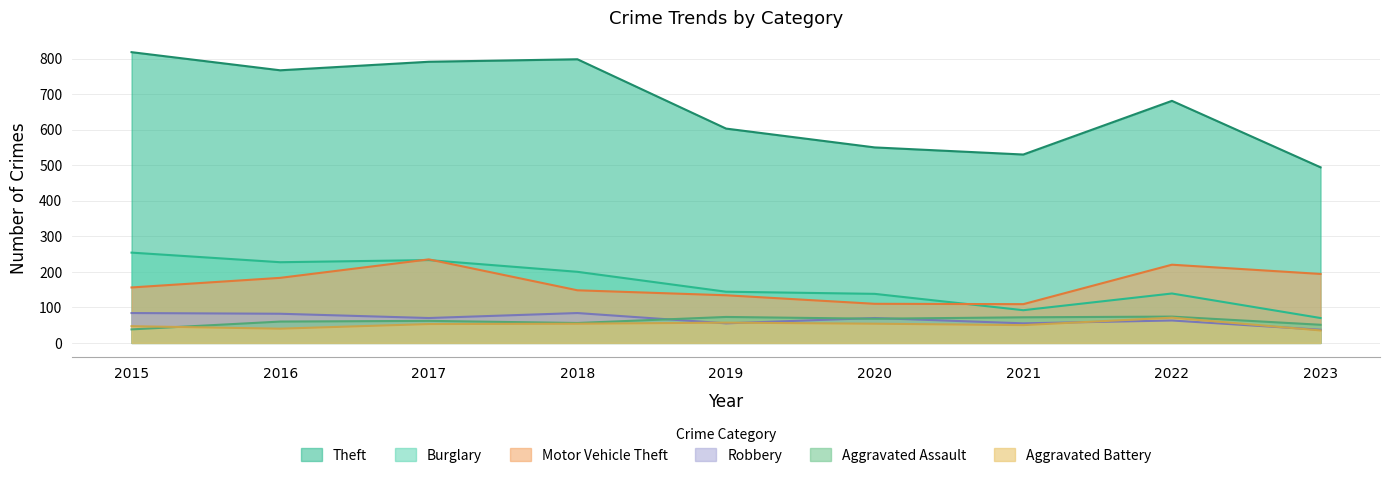

At 2023, list the series in order from smallest to largest.

Aggravated Battery, Robbery, Aggravated Assault, Burglary, Motor Vehicle Theft, Theft